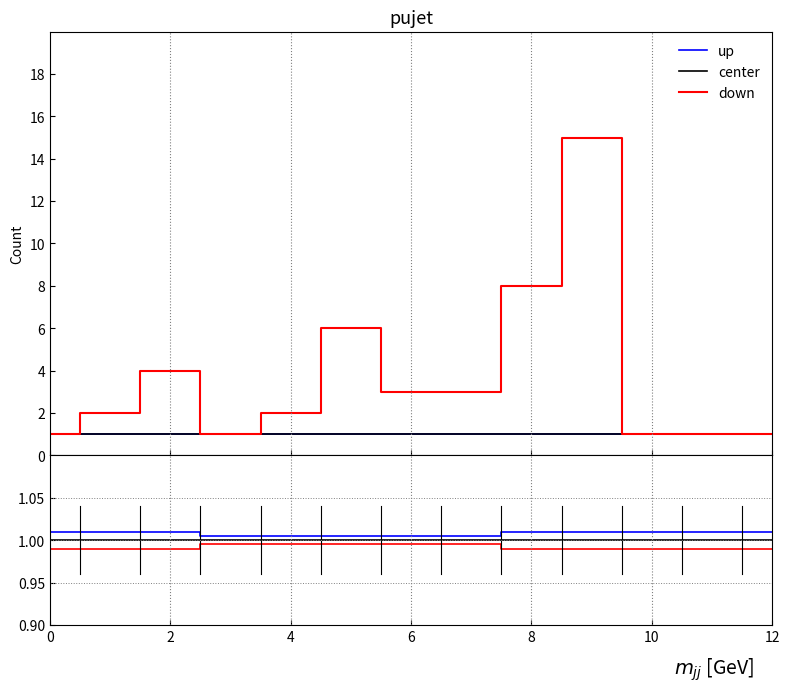

Which series changed the most between 6 and 12?

up